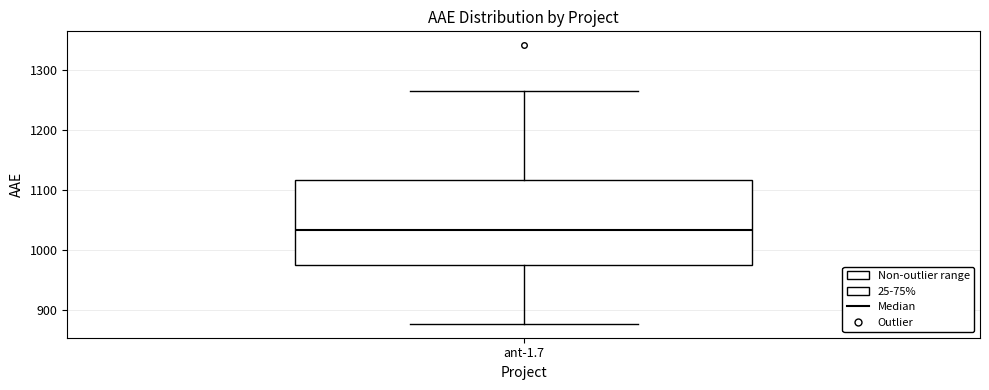

Where does the upper whisker of the box for ant-1.7 end on the y-axis? The values are not printed on the chart, so give them approximately, as read against the axis.

1270